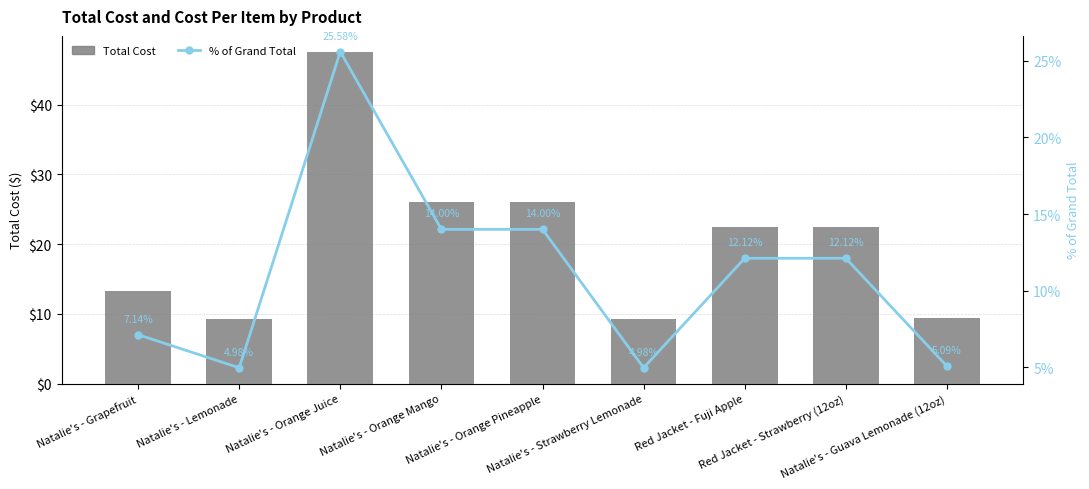

Reading right to left, extract all data points from this chart.

Total Cost: 9.4	22.5	22.5	9.2	26.0	26.0	47.5	9.2	13.2
% of Grand Total: 5.1	12.1	12.1	5.0	14.0	14.0	25.6	5.0	7.1